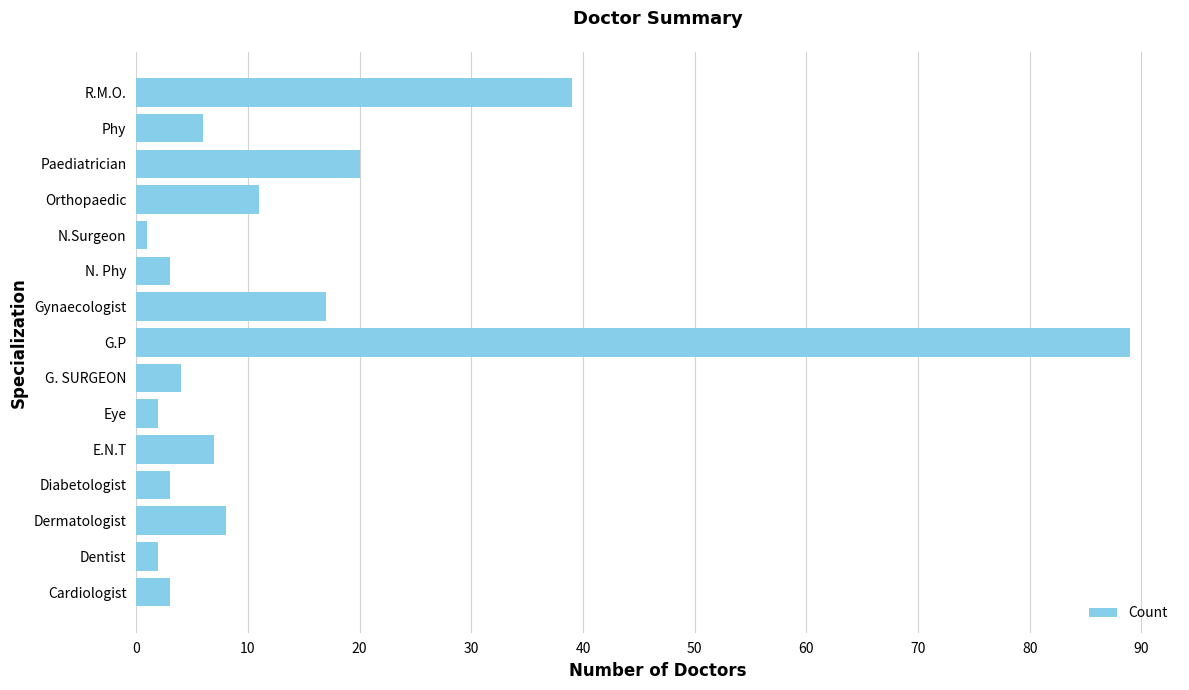

What is the difference between the second highest and minimum values?

38